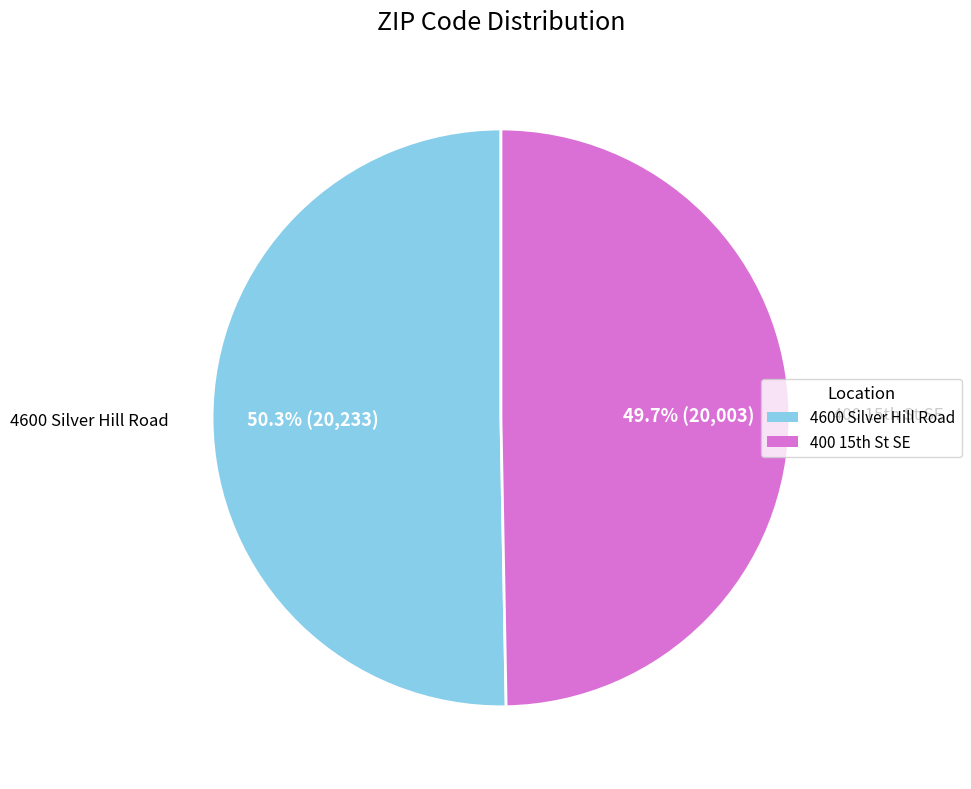

To the nearest percent, what is the average slice percentage?

50%